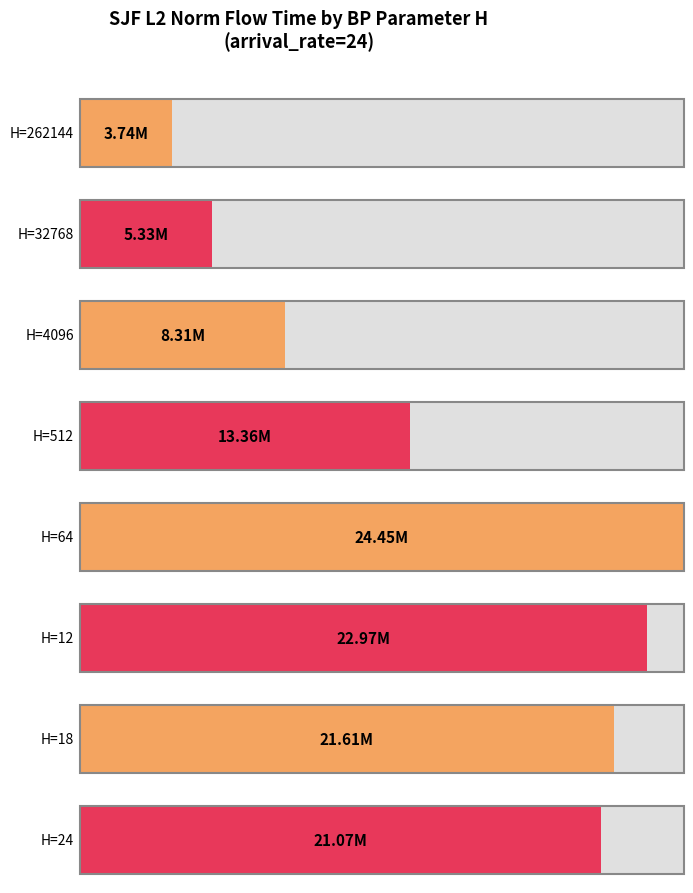

List the labels in order of value, smallest first.

262144, 32768, 4096, 512, 24, 18, 12, 64